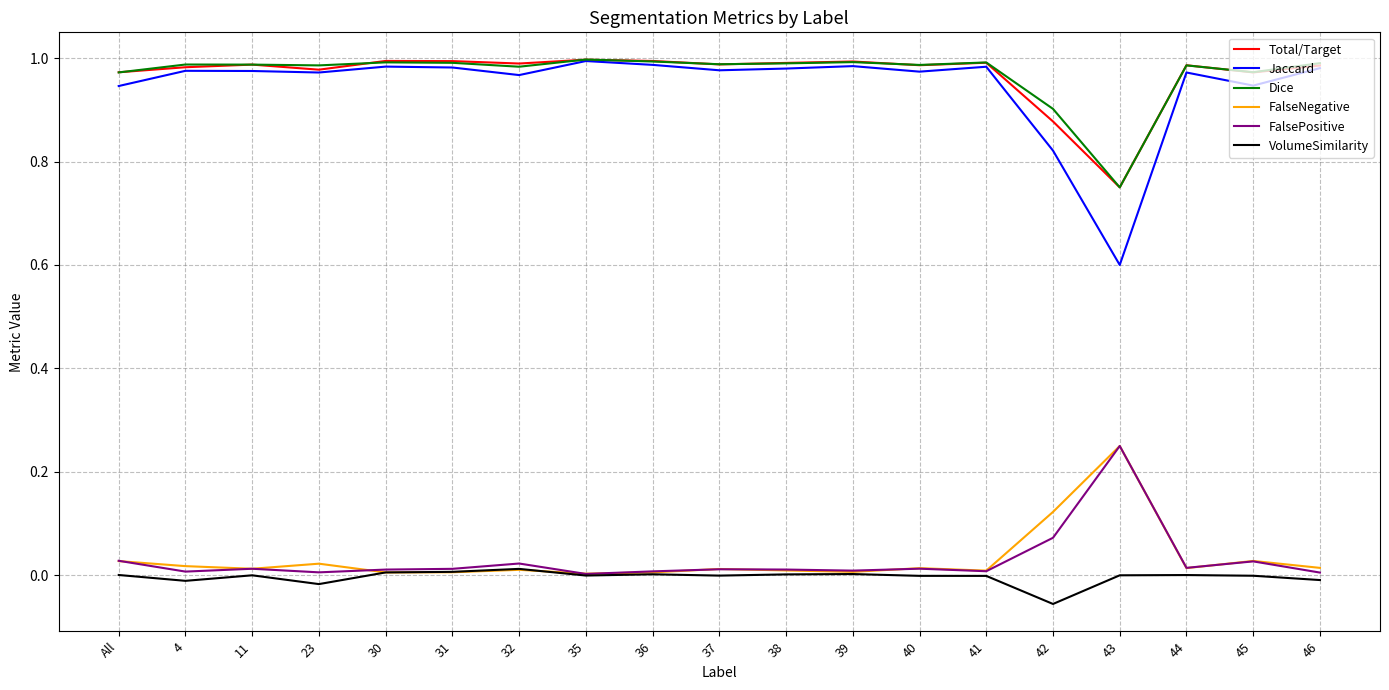

True or false: FalsePositive has a value of 0.1 at 43.

False